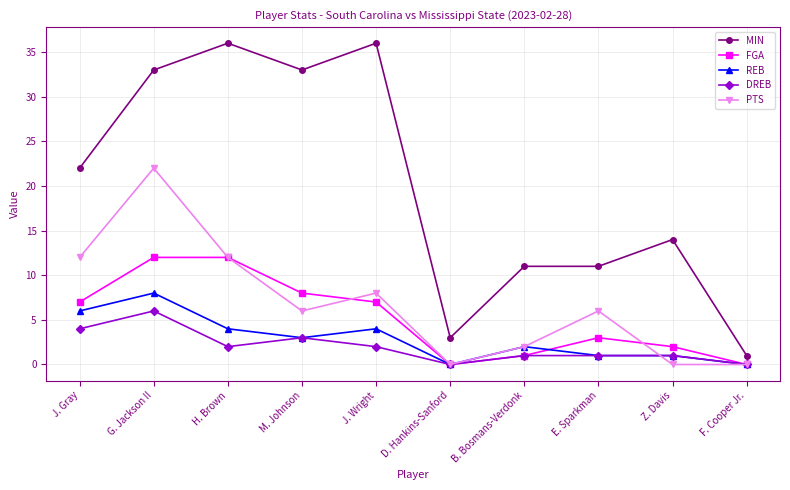

Which series has the largest range (max minus min)?

MIN